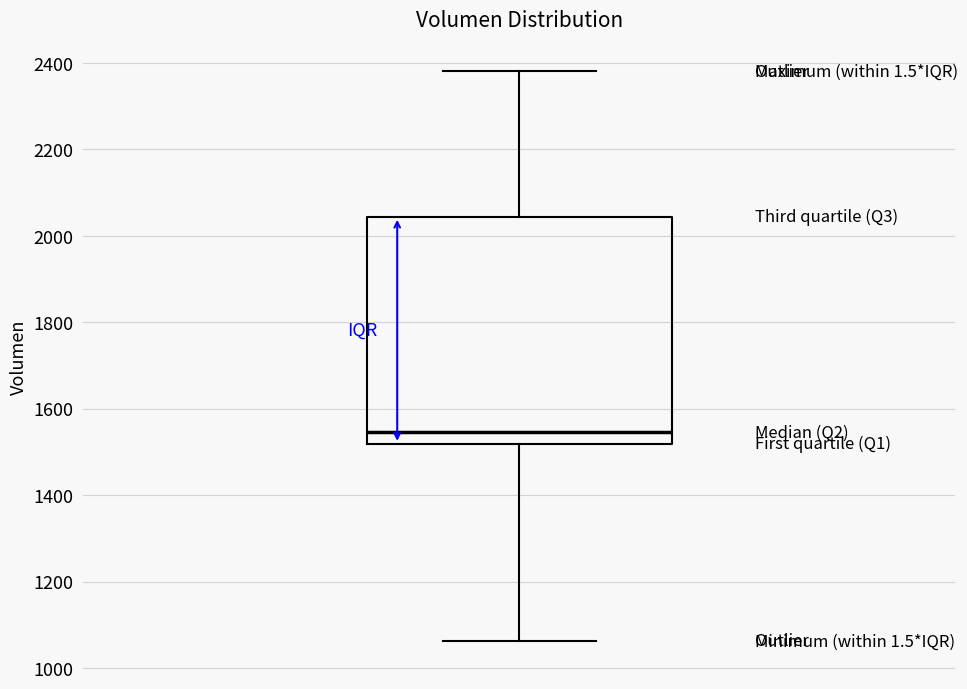

Read this box plot against the y-axis: the position of the median line, the range covered by the box, and the ends of both whiskers. The values are not printed on the chart, so give them approximately, as read against the axis.

median 1540, box 1520 to 2040, whiskers 1060 to 2380